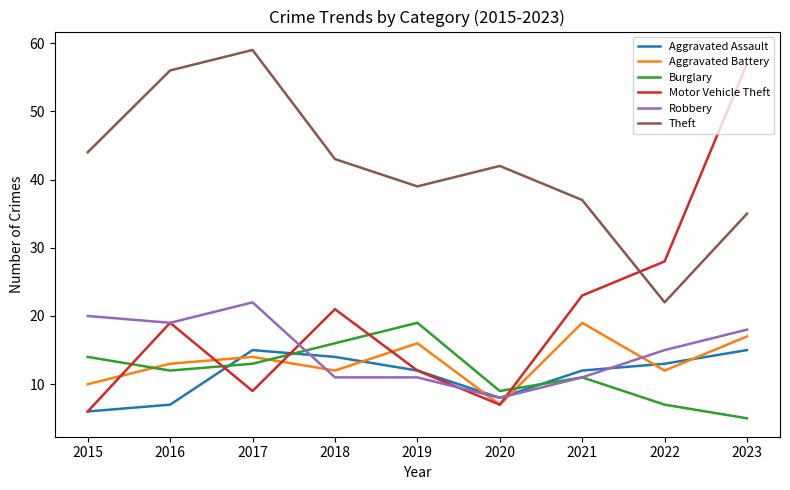

Is the value of Theft at 2018 greater than the value of Motor Vehicle Theft at 2023?

No